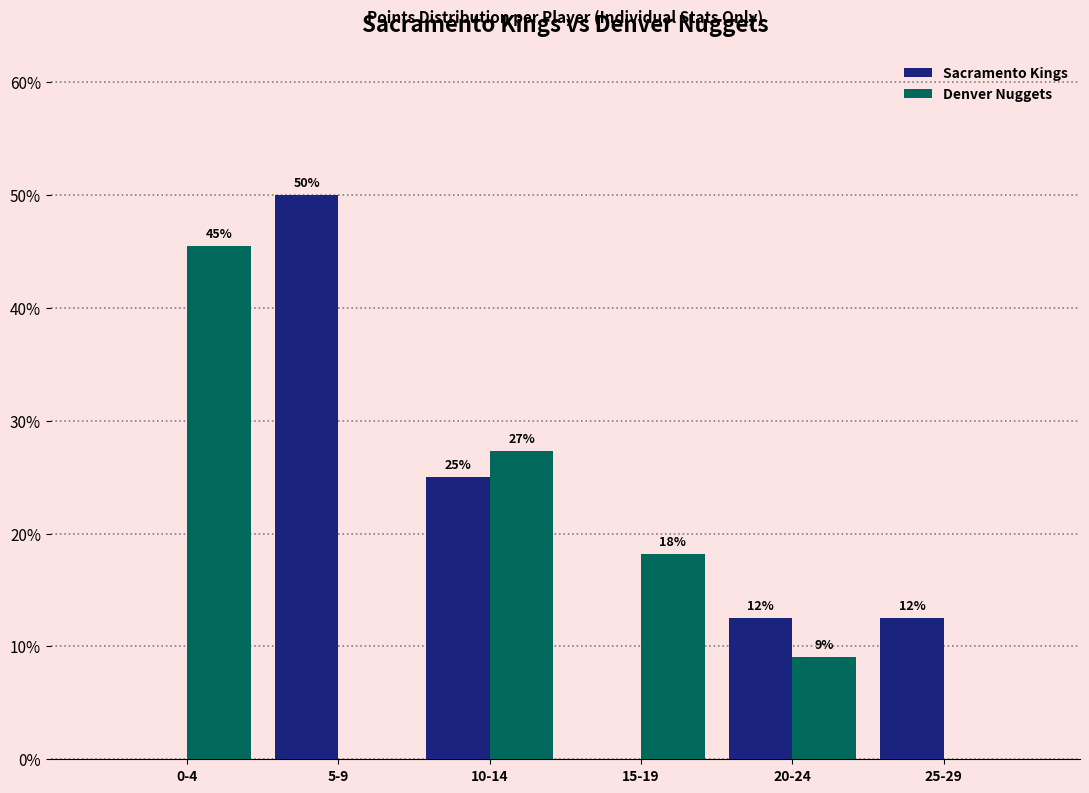

What are all the series names shown in the legend?

Sacramento Kings, Denver Nuggets